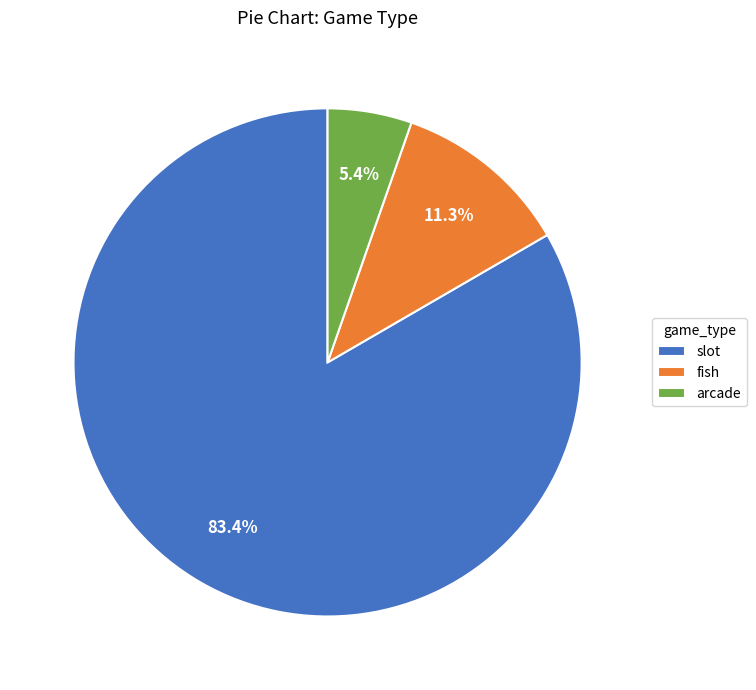

What is the largest slice in the pie chart?

slot